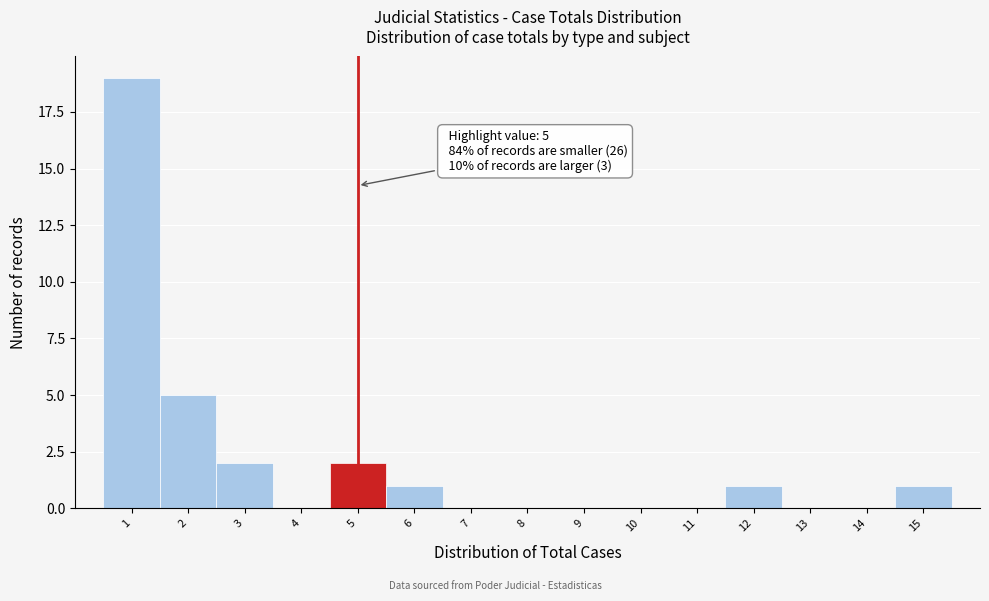

Over which range of the x-axis is the bar tallest?

0.5 to 1.5